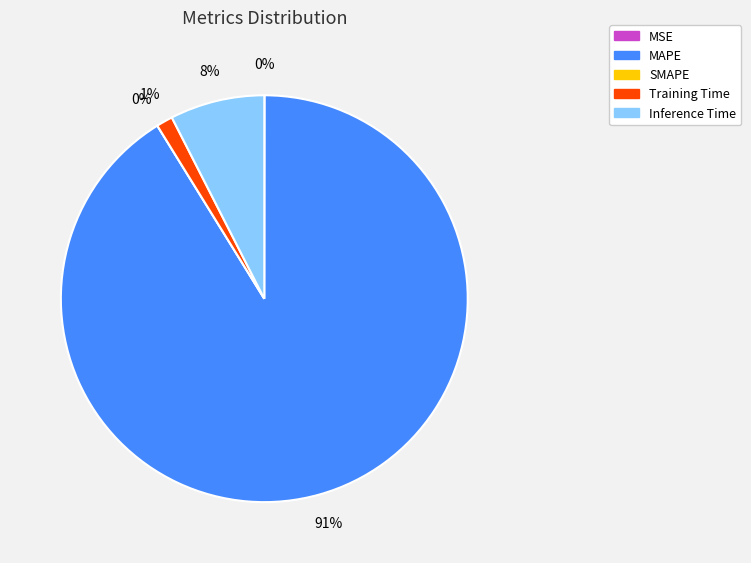

Which slice is the smallest?

SMAPE